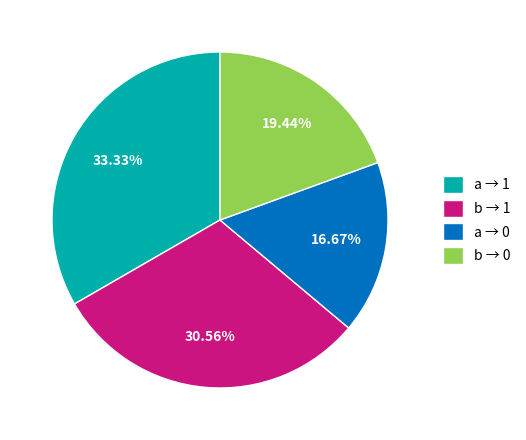

To the nearest percent, what is the average slice percentage?

25%